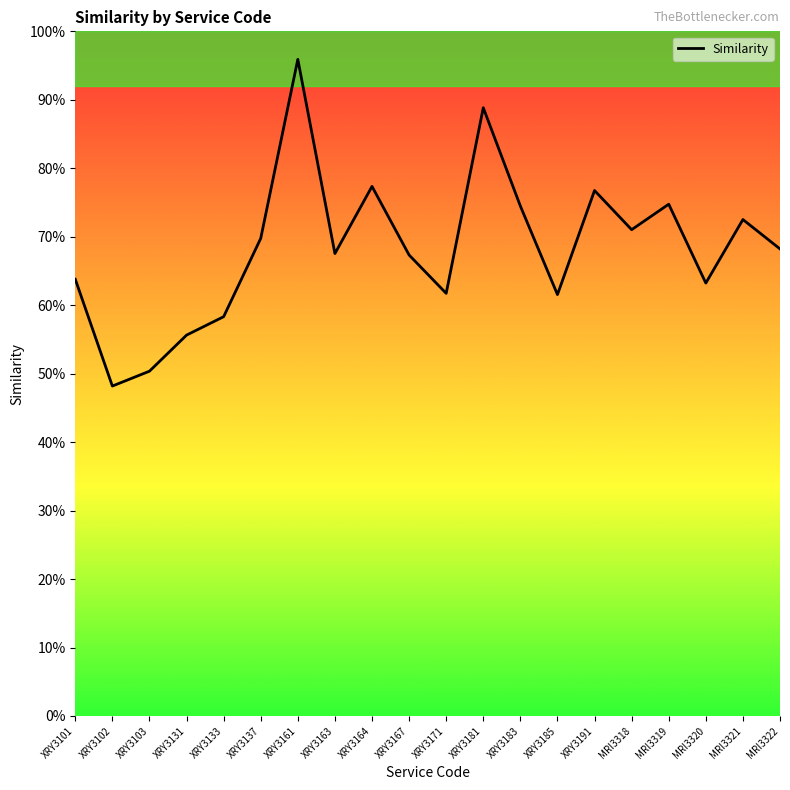

What is the value of the 14th point from the left?

0.6